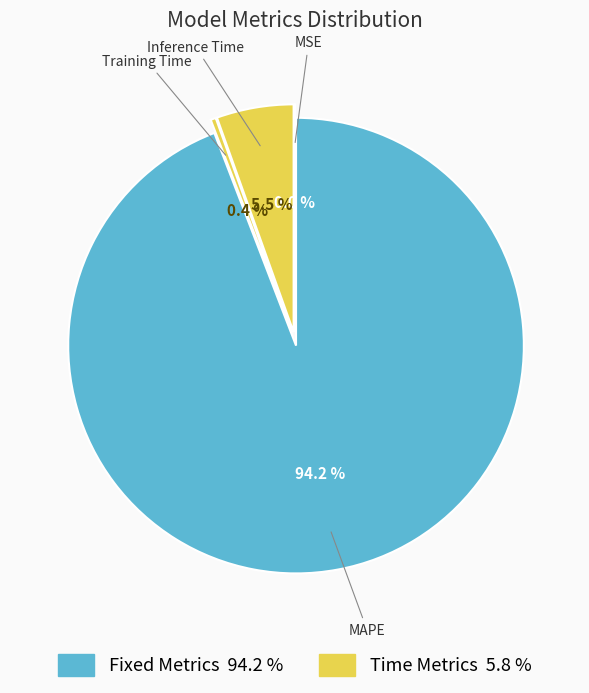

What is the smallest slice in the pie chart?

MSE